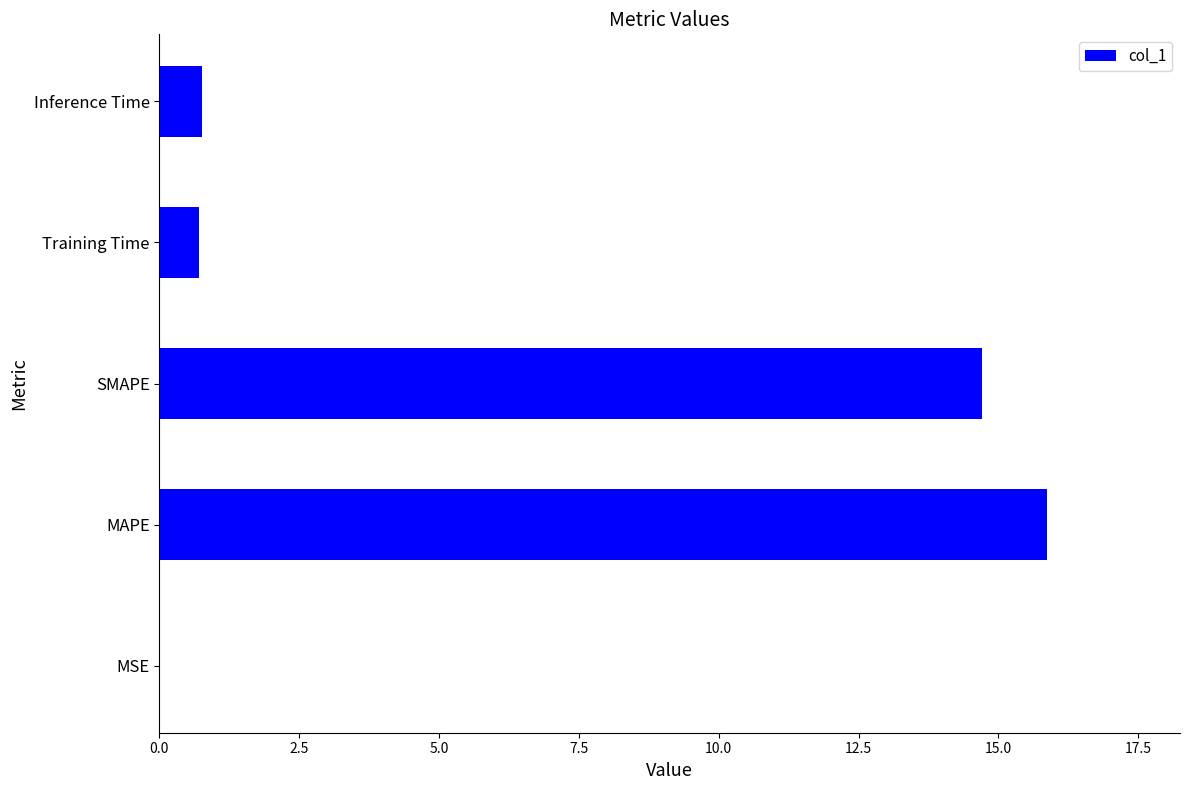

What is the approximate value at SMAPE?

14.7